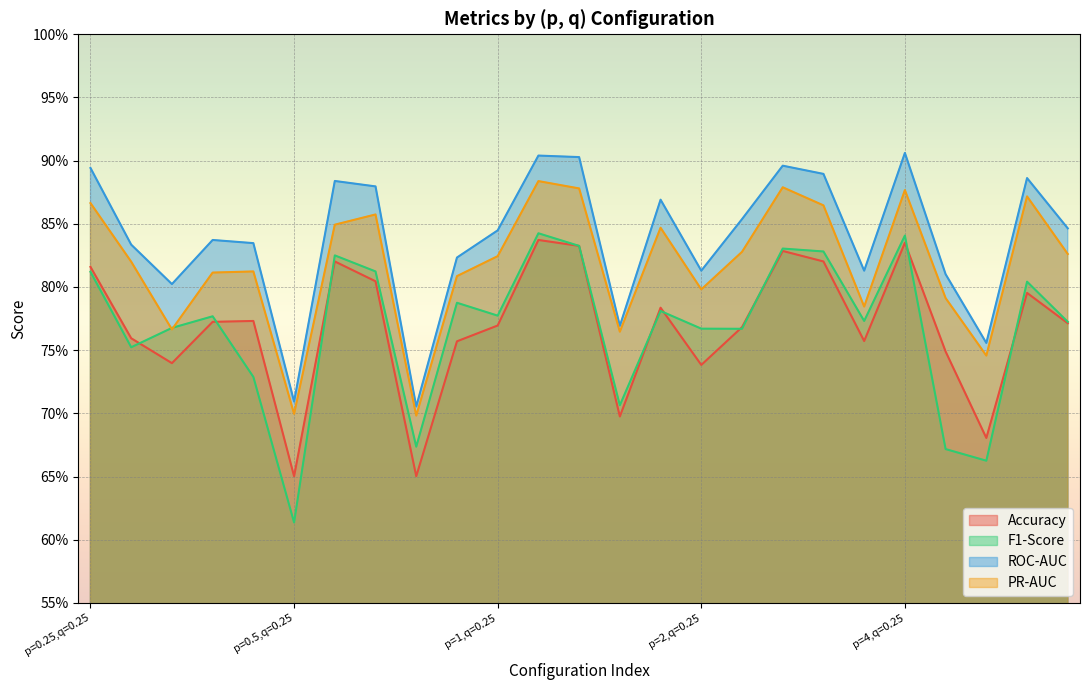

Does the chart display data point markers on the line(s)?

No